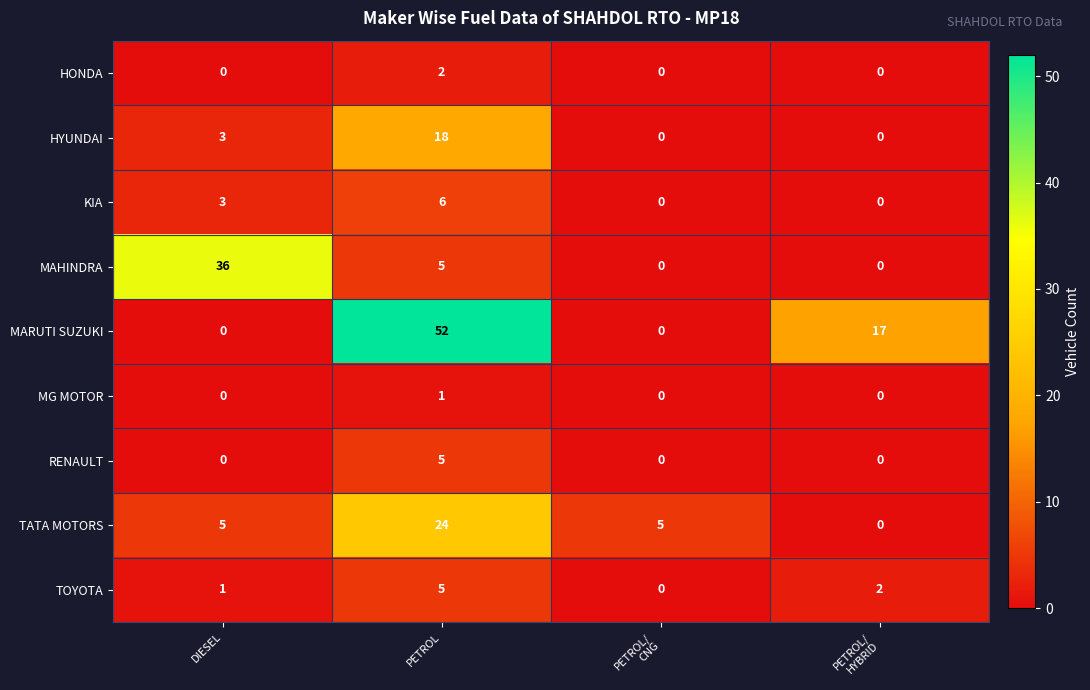

The TOYOTA series shows 1 at DIESEL. True or false?

True